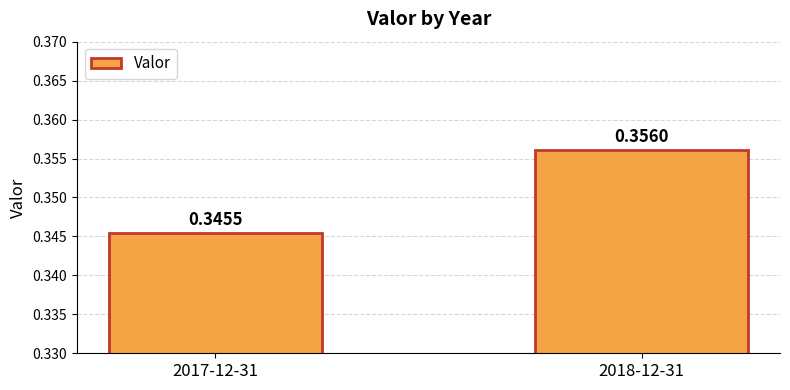

Which label corresponds to the largest value in the chart?

2018-12-31